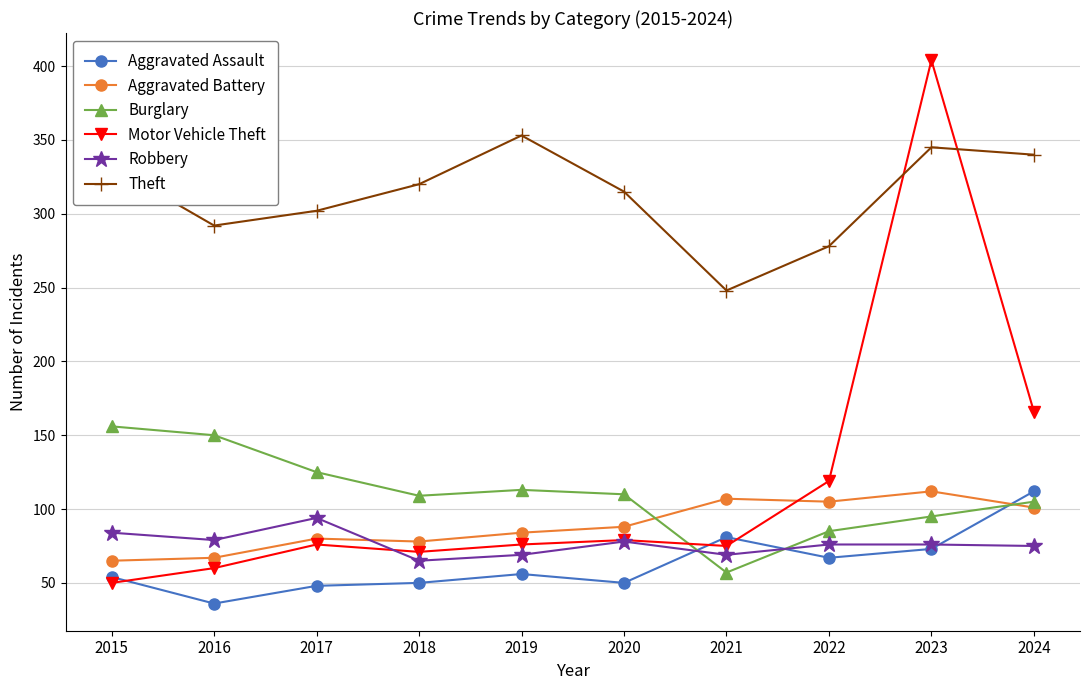

Which series ends up on top after the final intersection of Motor Vehicle Theft and Burglary?

Motor Vehicle Theft